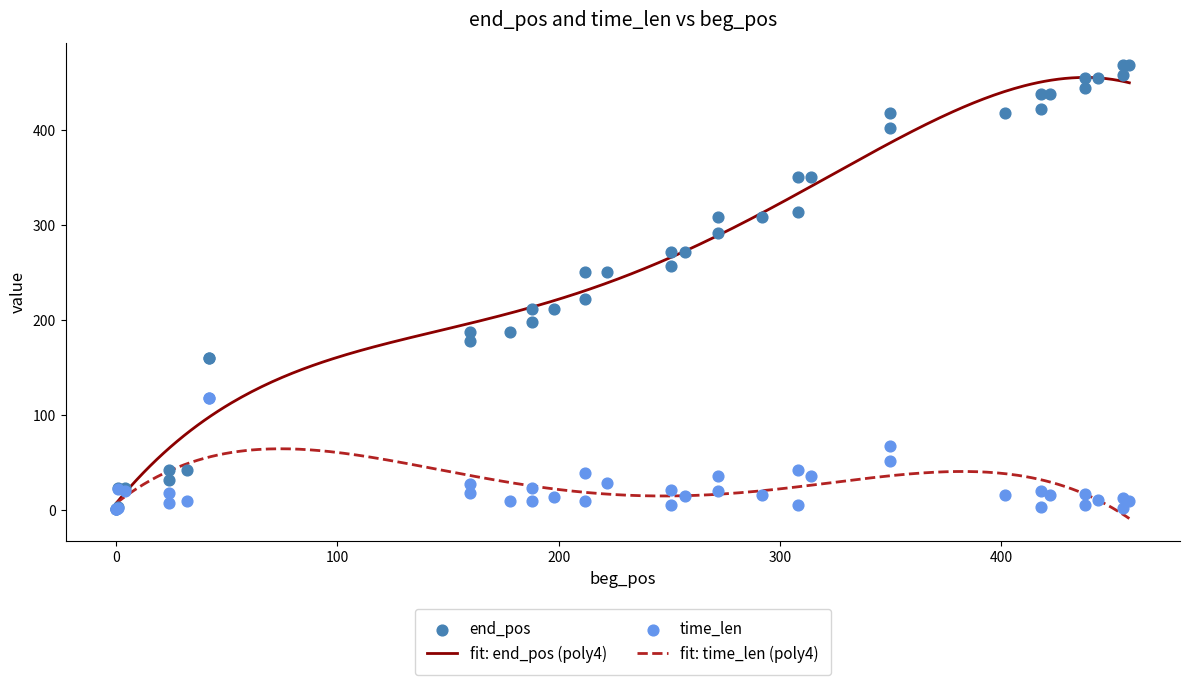

At which category is the sum across all series the highest?

350